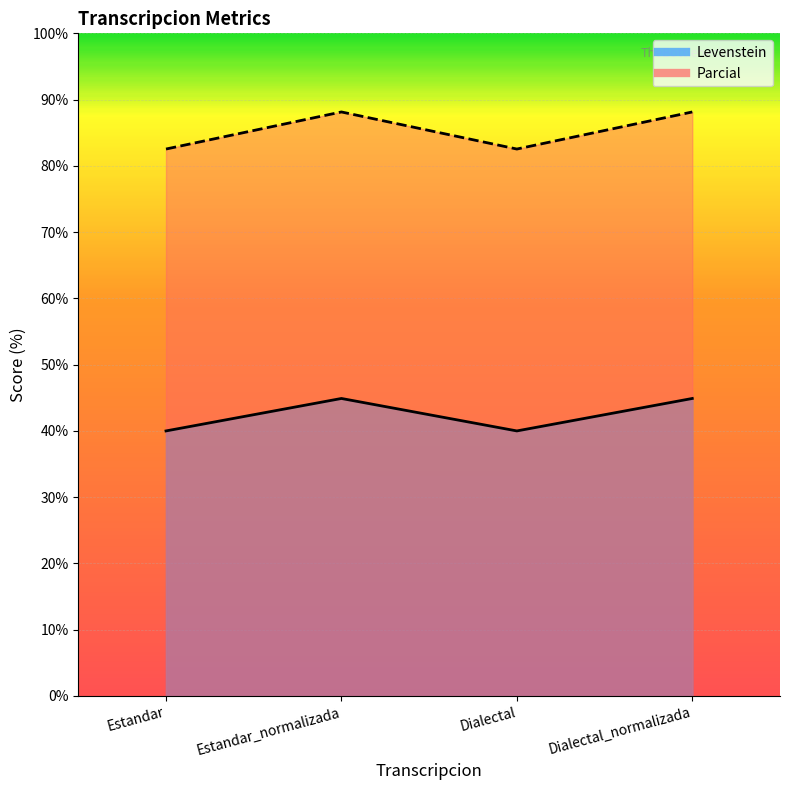

How many distinct data groups are displayed?

2